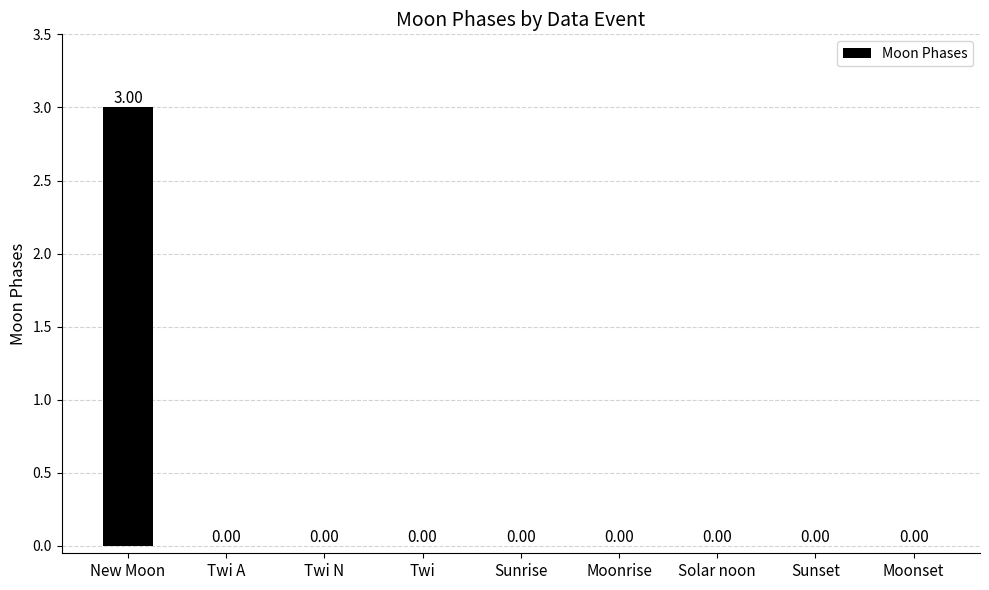

What is the maximum value shown in the chart?

3